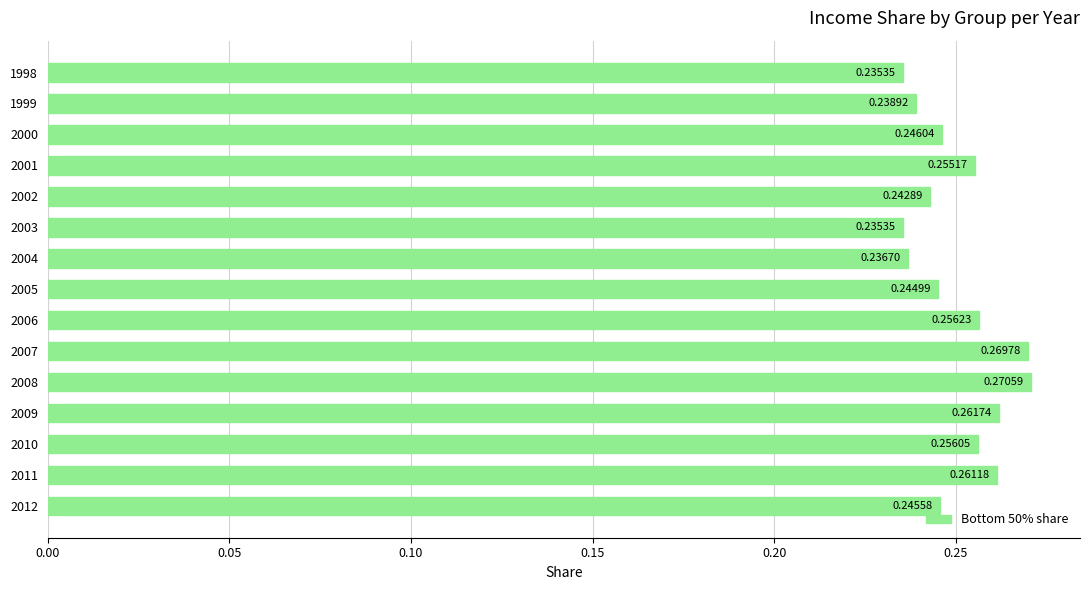

Which has a higher value, 2002 or 2010?

2010